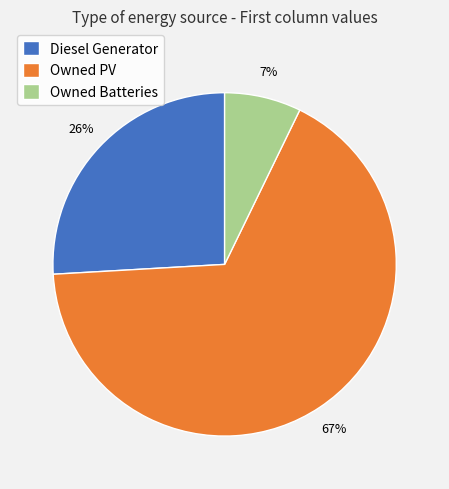

Which has a higher value, Owned Batteries or Owned PV?

Owned PV